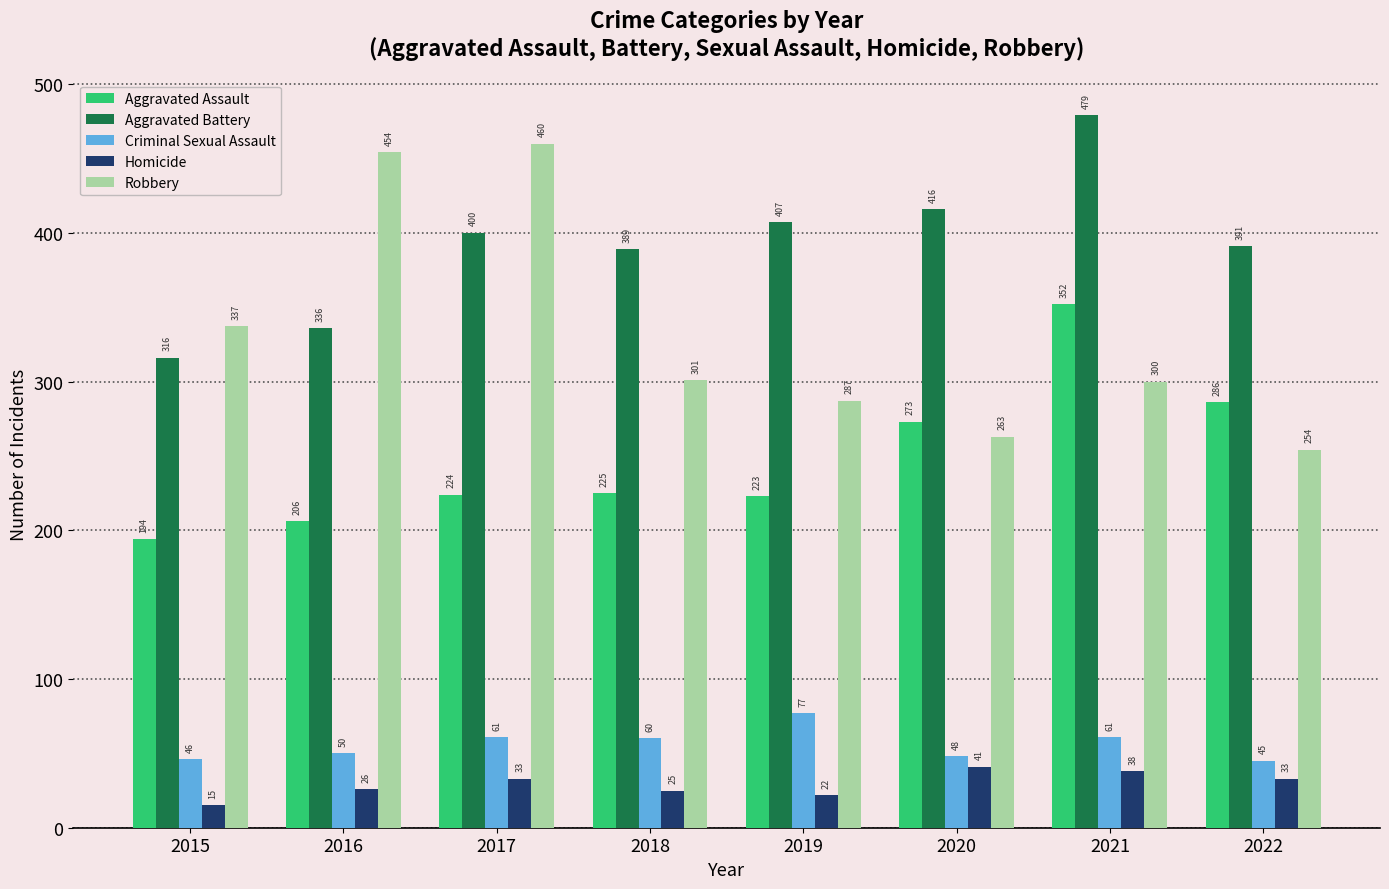

Reading left to right, what are all the values shown in this chart?

Aggravated Assault: 194	206	224	225	223	273	352	286
Aggravated Battery: 316	336	400	389	407	416	479	391
Criminal Sexual Assault: 46	50	61	60	77	48	61	45
Homicide: 15	26	33	25	22	41	38	33
Robbery: 337	454	460	301	287	263	300	254